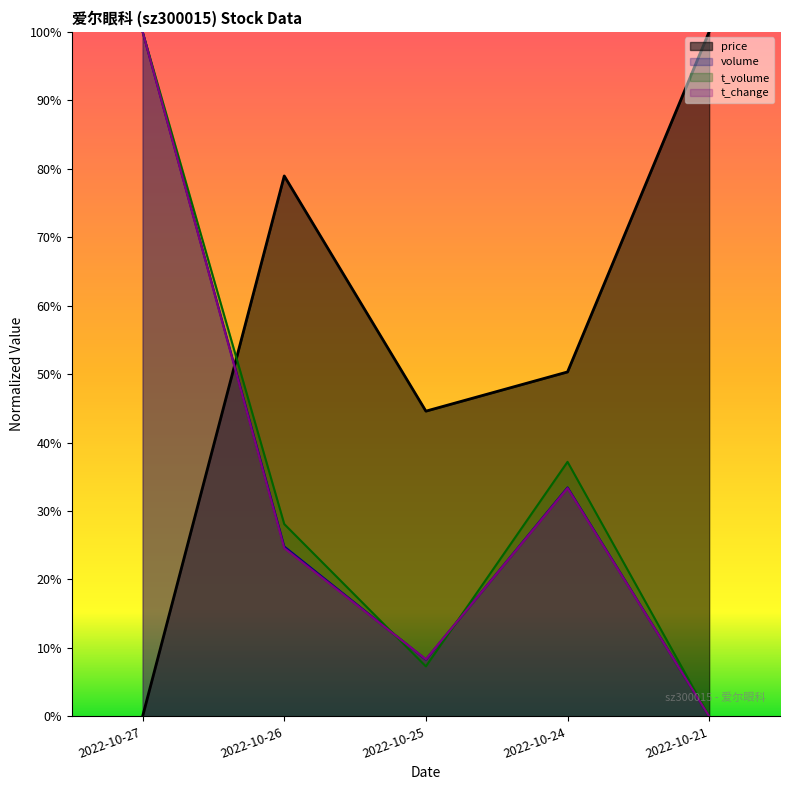

How many lines are shown in the chart?

4